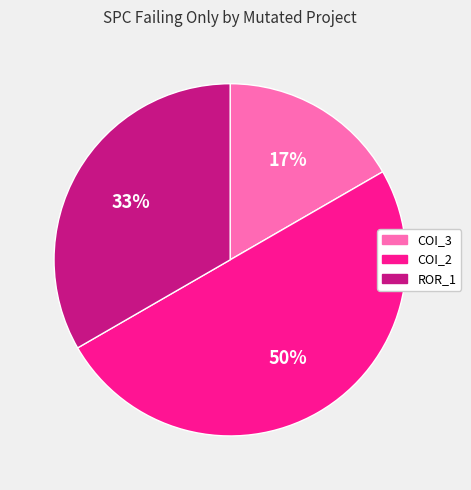

To the nearest percent, what is the difference between the largest and smallest slice percentages?

33%